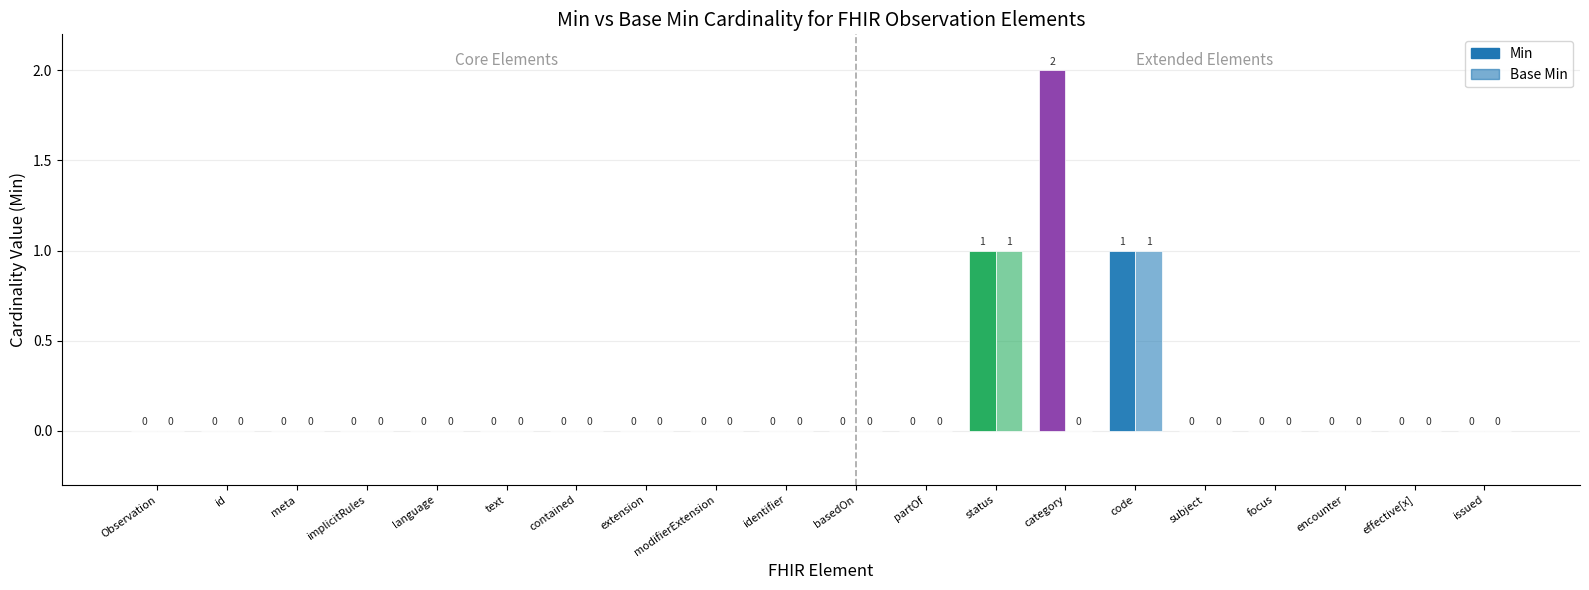

Are the bars grouped side by side (vs. stacked)?

Yes